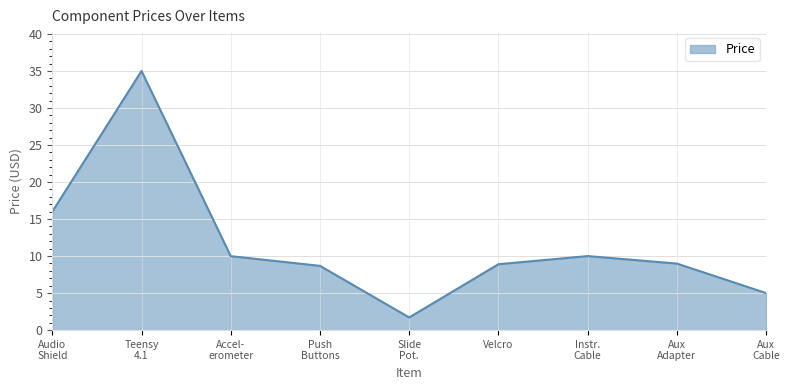

What is the minimum value shown in the chart?

1.7